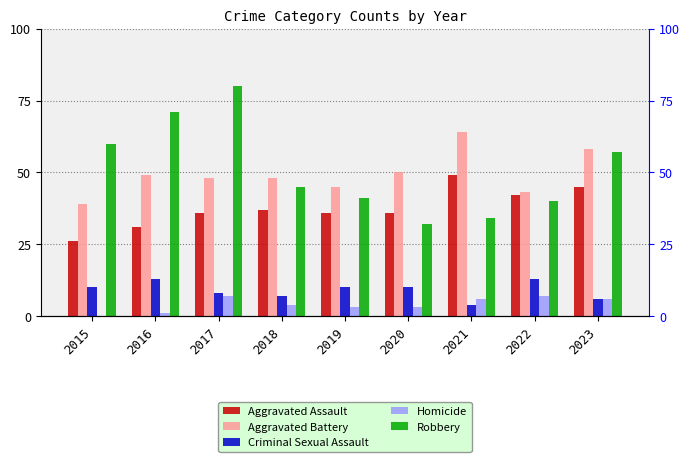

What is the difference between the Criminal Sexual Assault values at 2018 and 2015?

3